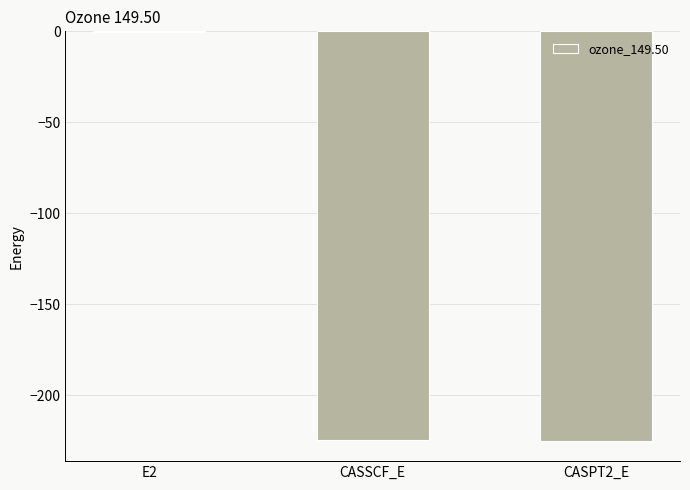

The value at CASSCF_E is -155.2. True or false?

False